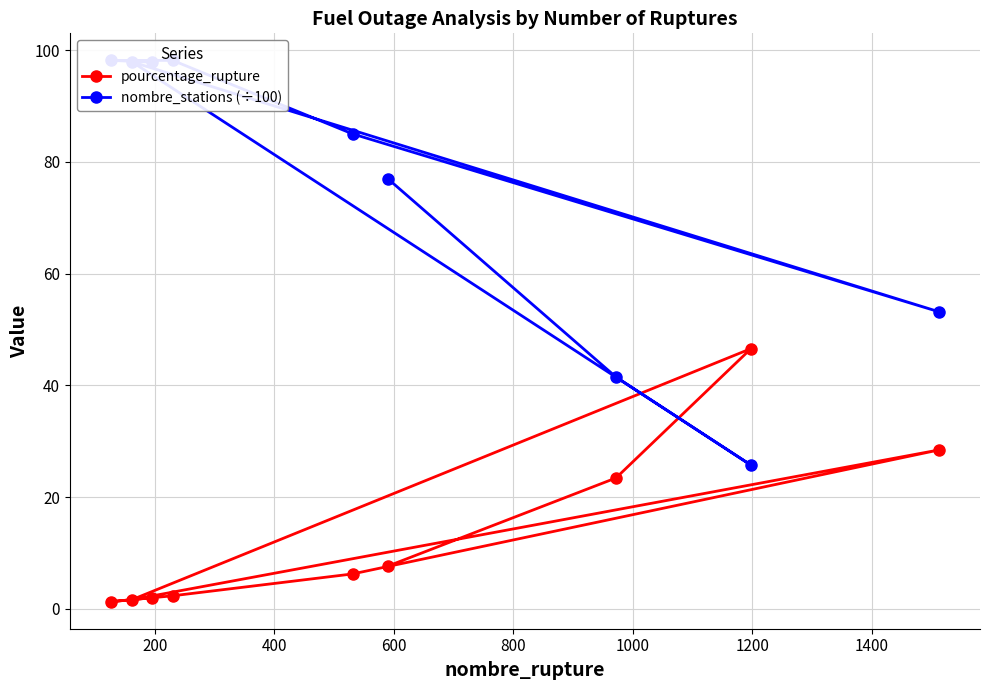

List the series in order of their overall mean, lowest first.

pourcentage_rupture, nombre_stations (÷100)